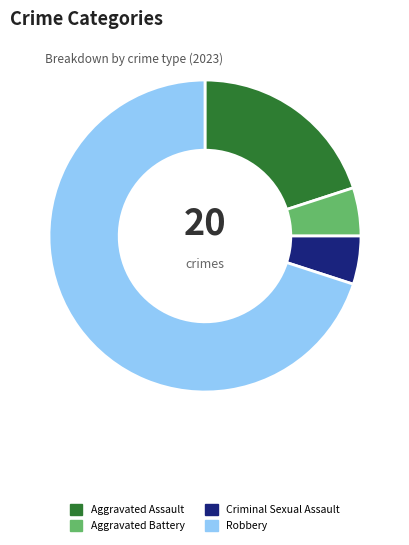

Which category has the biggest portion of the pie?

Robbery